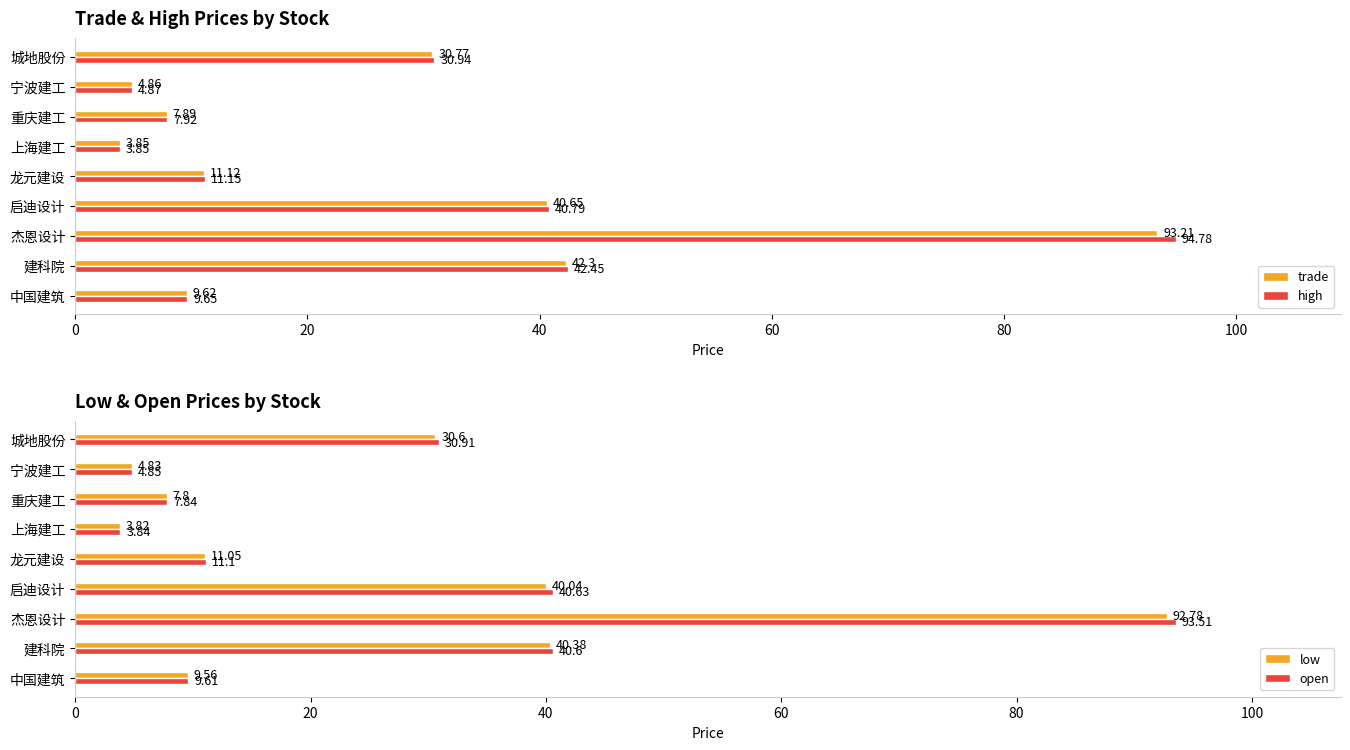

List the labels in order of low value, largest first.

杰恩设计, 建科院, 启迪设计, 城地股份, 龙元建设, 中国建筑, 重庆建工, 宁波建工, 上海建工